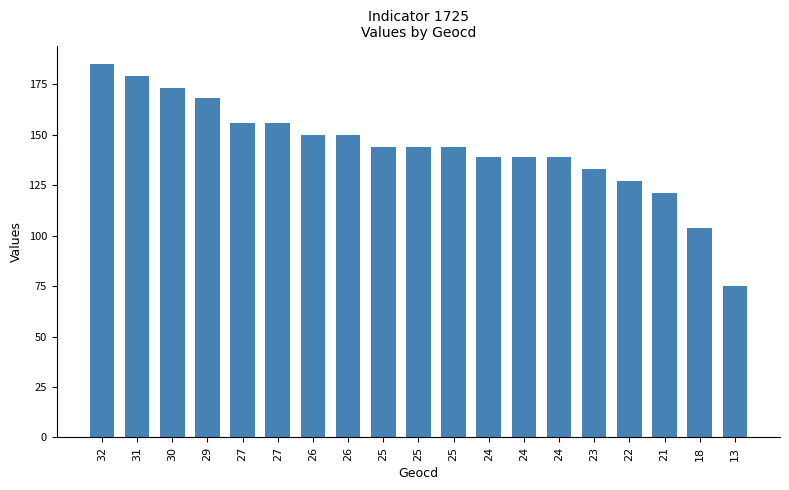

List the labels in order of value, largest first.

32, 31, 30, 29, 27, 27, 26, 26, 25, 25, 25, 24, 24, 24, 23, 22, 21, 18, 13